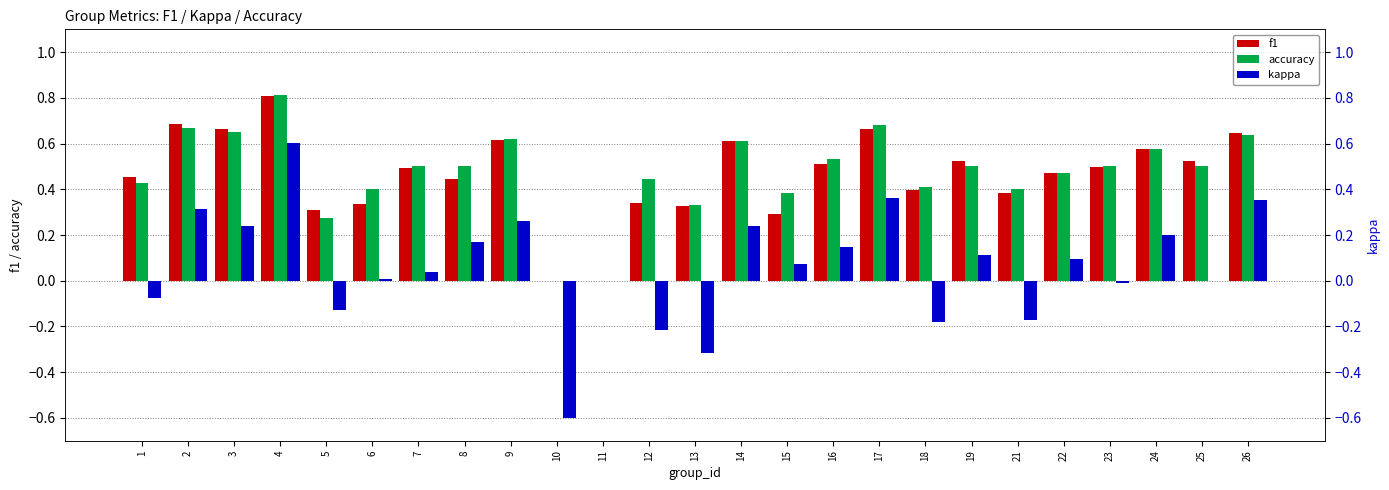

Is it true that accuracy equals 0.6 at 9?

True